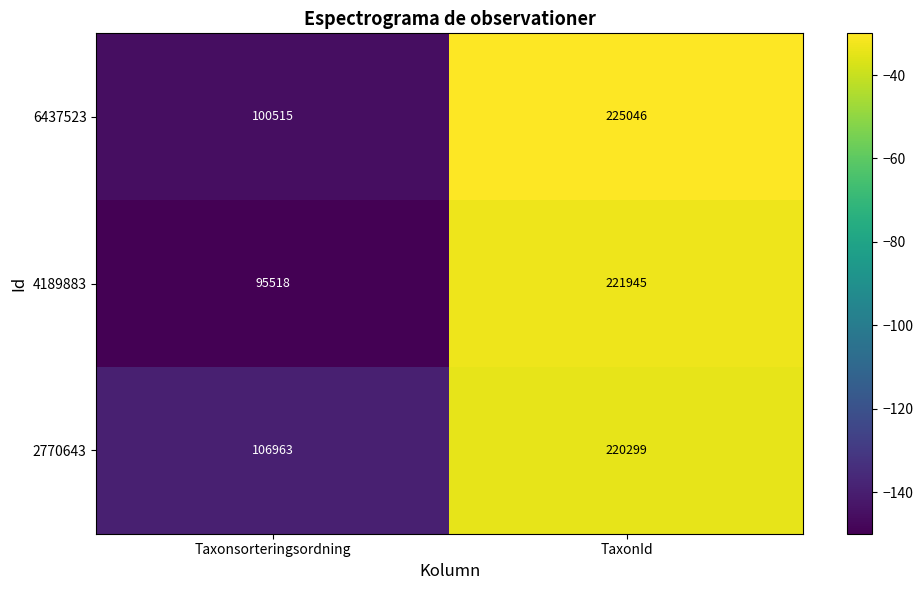

What is the lowest value of the 2770643 series?

106963